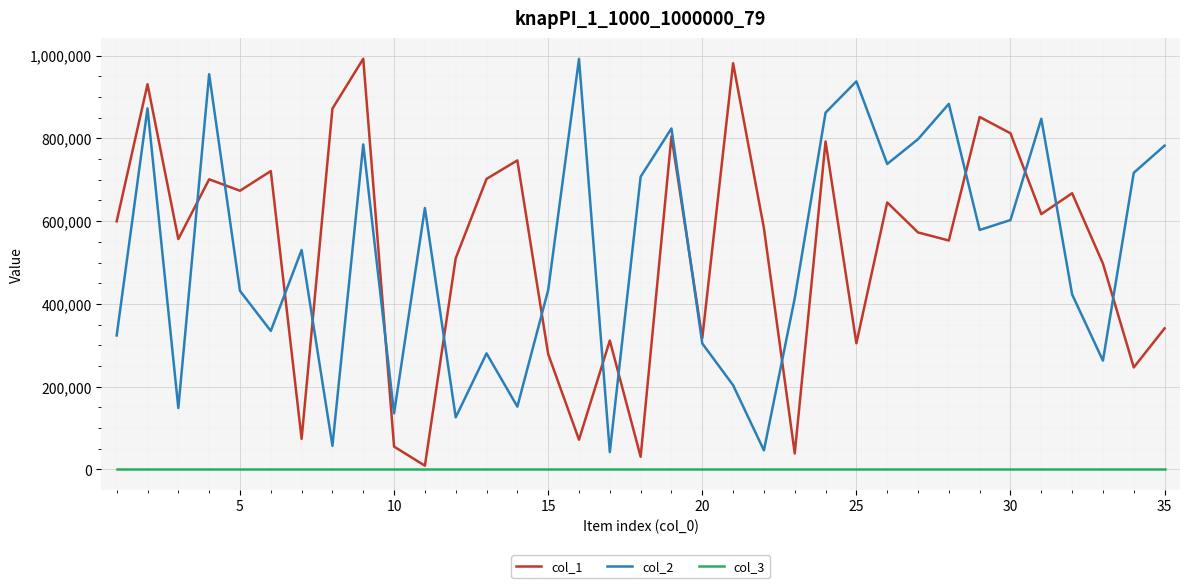

True or false: col_2 and col_3 intersect in this chart.

False